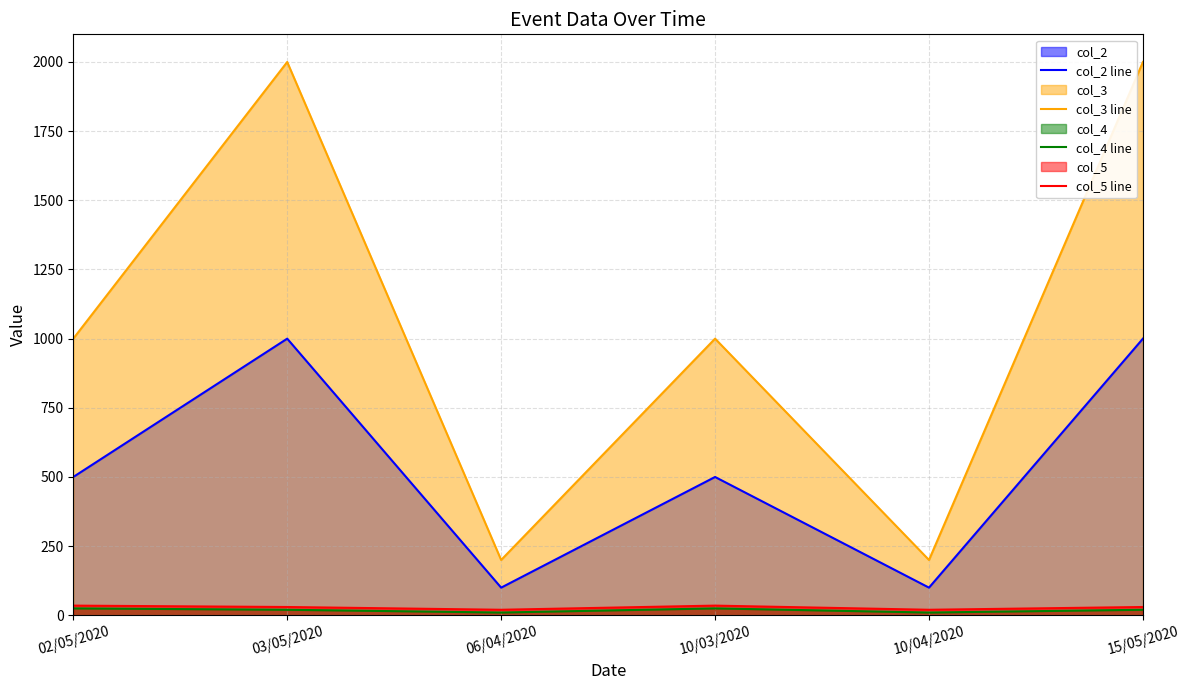

Between 06/04/2020 and 10/04/2020, which series saw the biggest shift?

col_2 line